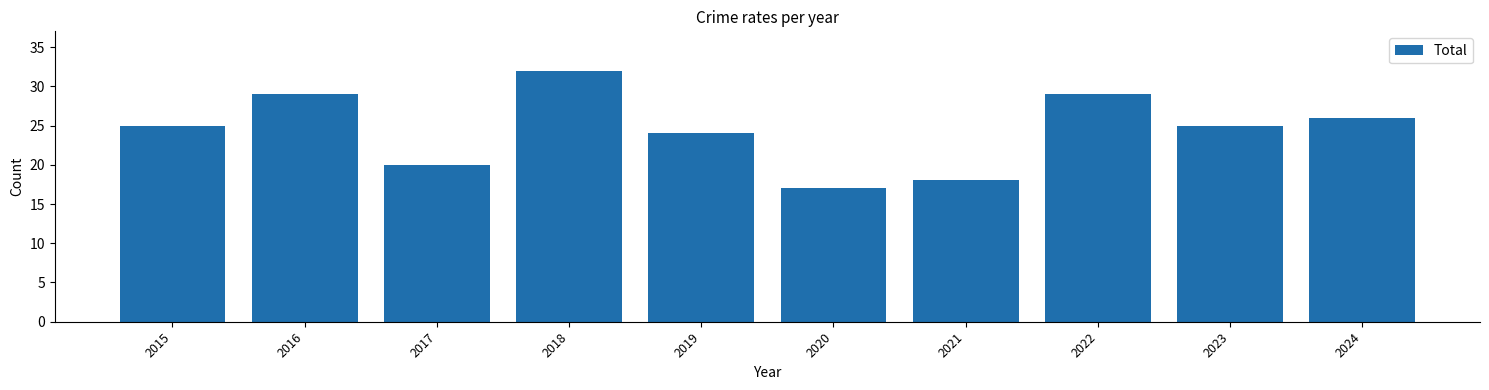

What is the smallest value displayed?

17